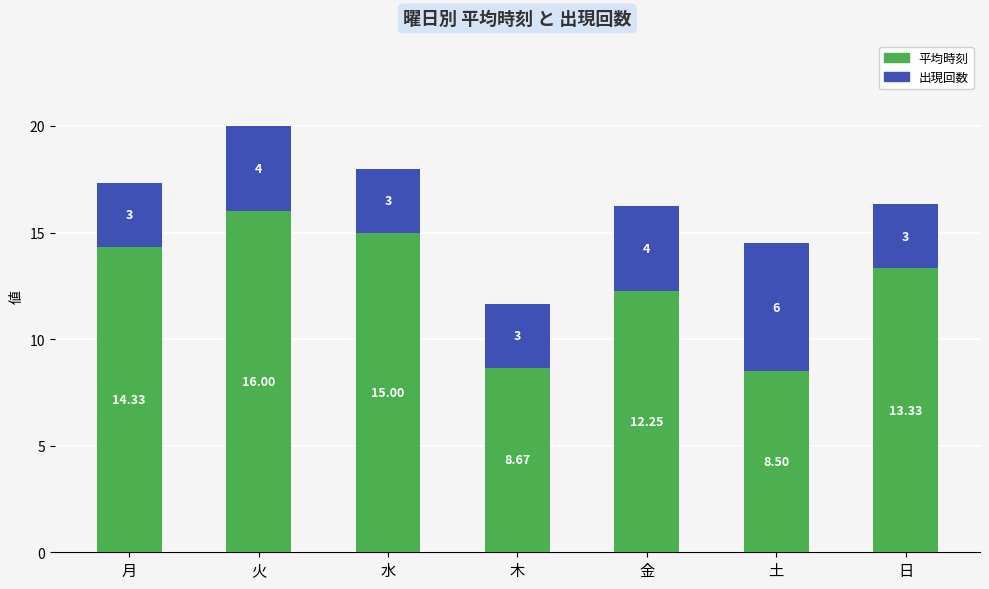

How many data points in 平均時刻 are less than 13?

3